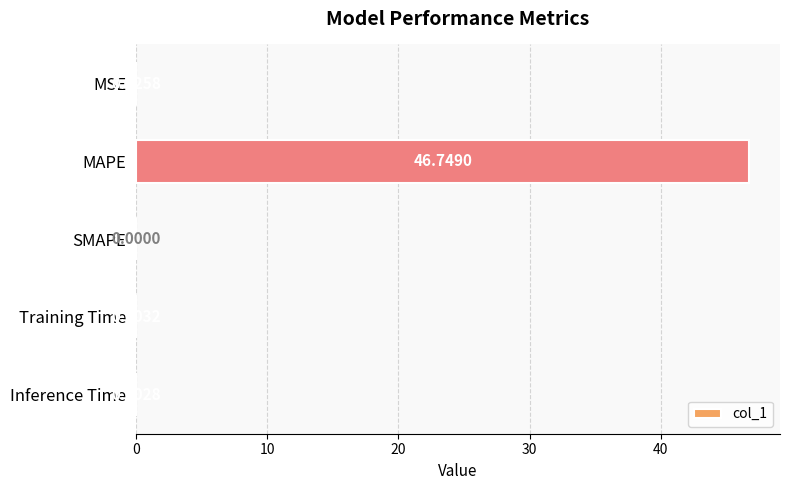

How many distinct data groups are displayed?

1